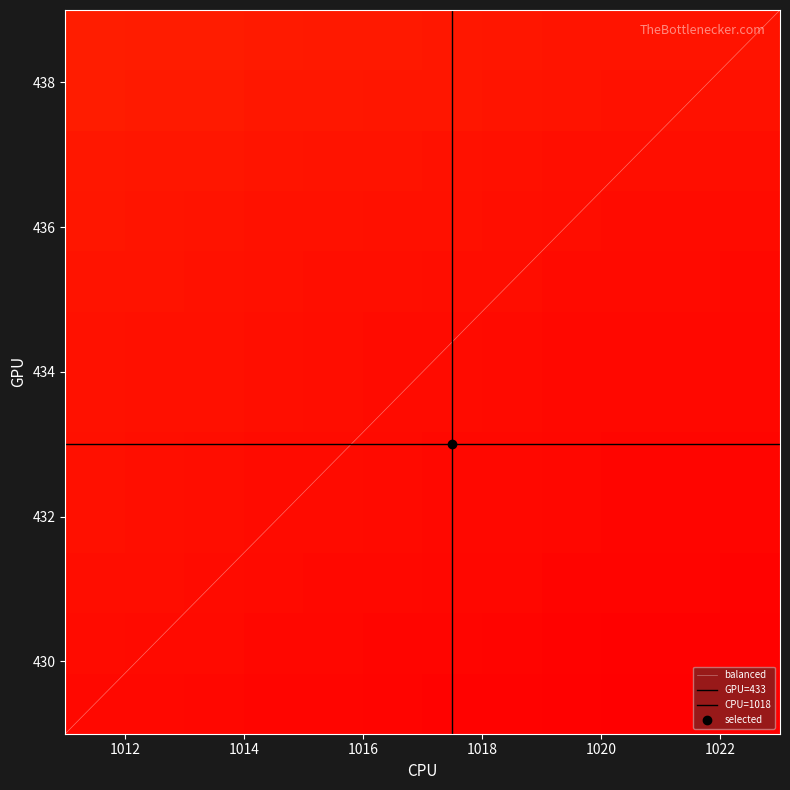

What is the maximum value for balanced?

439.0